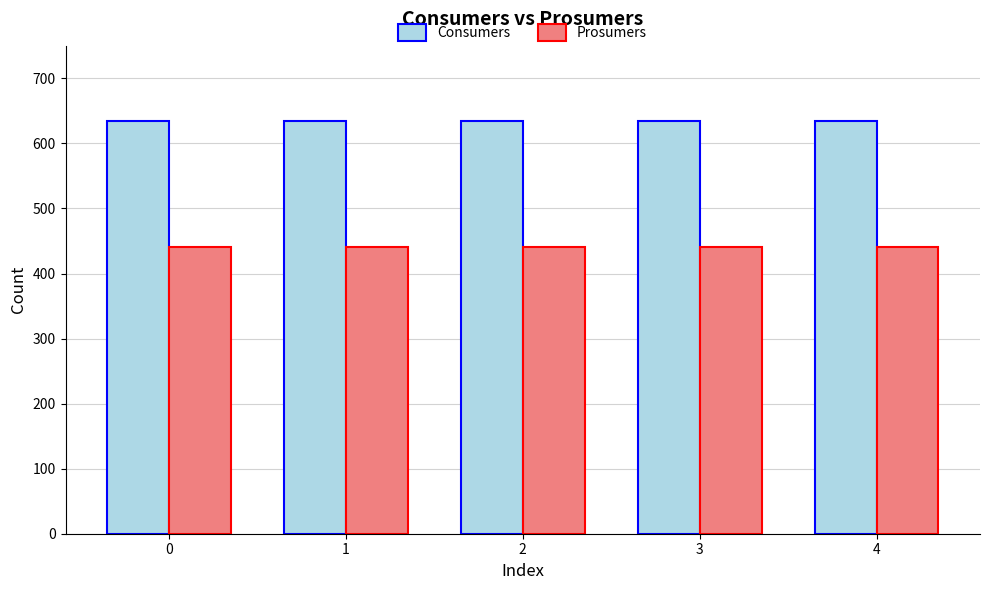

What is the average value of the Prosumers series?

440